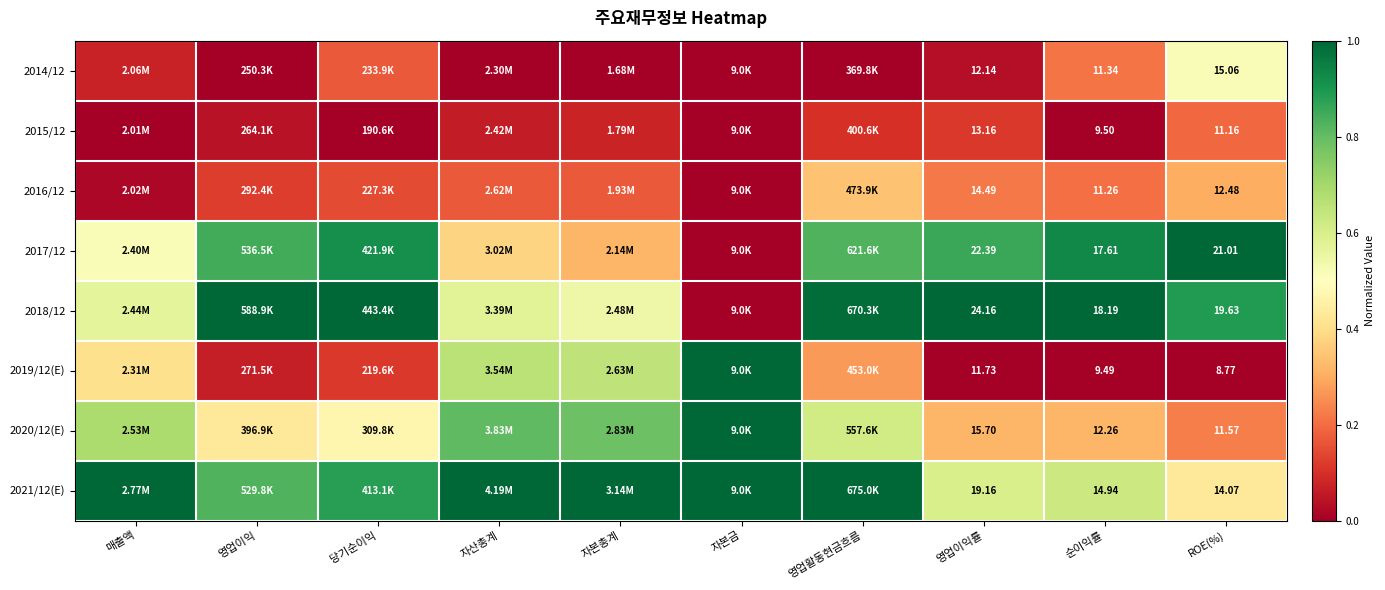

Rank the series at 당기순이익 from lowest to highest value.

2015/12, 2019/12(E), 2016/12, 2014/12, 2020/12(E), 2021/12(E), 2017/12, 2018/12